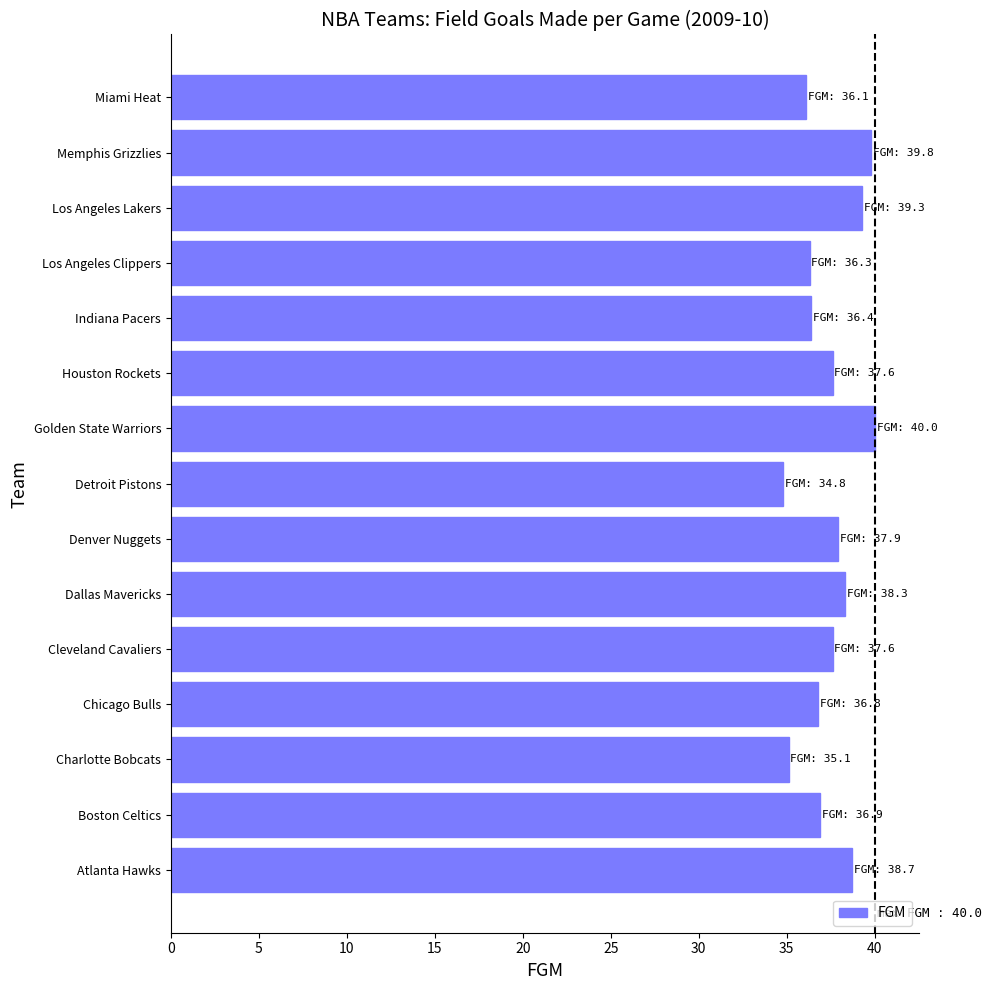

What is the minimum value shown in the chart?

34.8